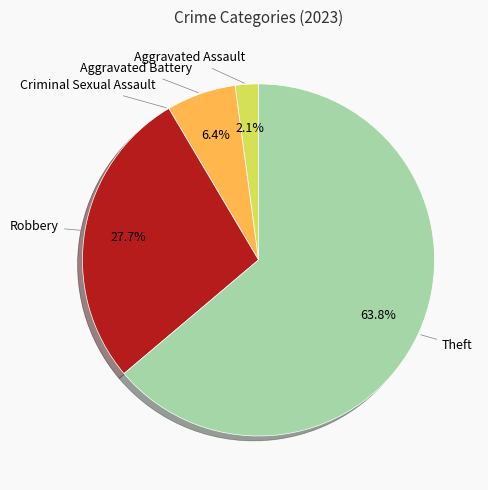

Is there any slice that represents more than half of the pie?

Yes